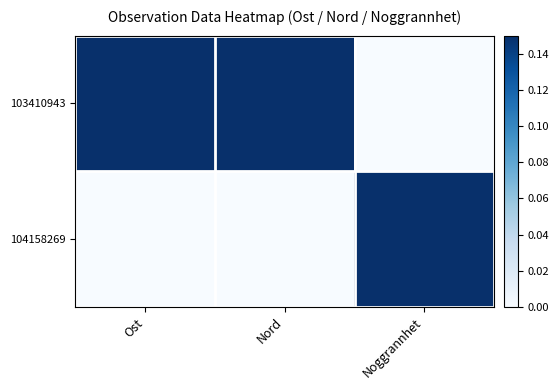

Which has a higher value, Noggrannhet or Ost?

Ost